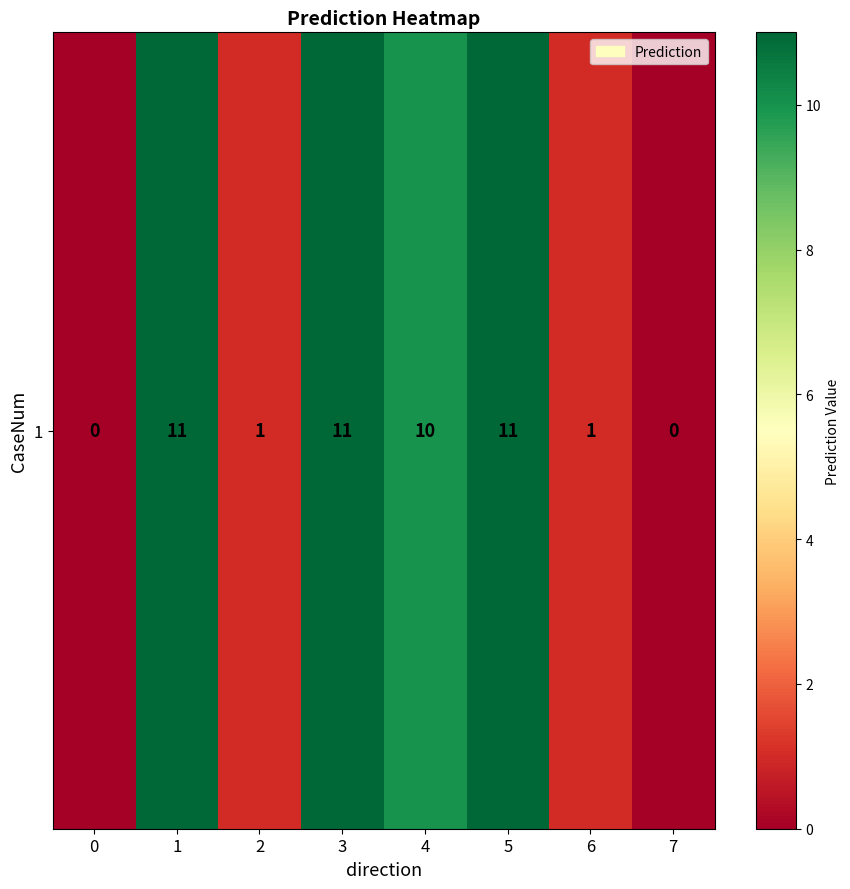

The value at 2 is 1. True or false?

True